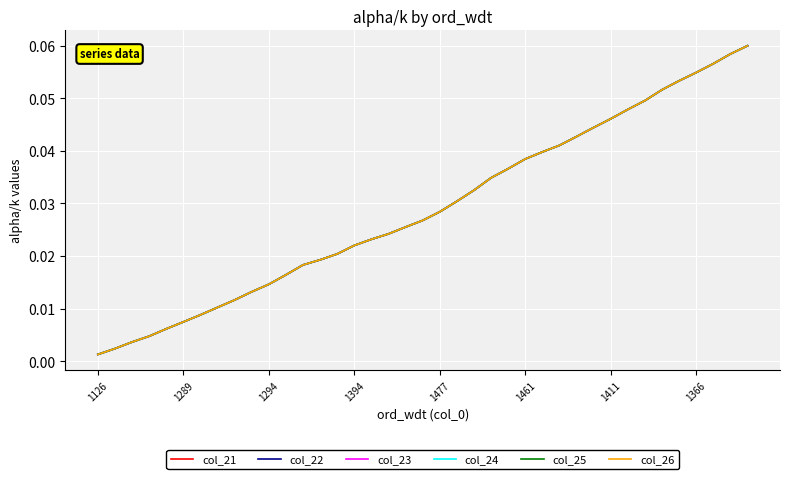

Rank the categories by col_22 value from highest to lowest.

38, 37, 36, 35, 34, 33, 32, 31, 30, 29, 28, 27, 26, 25, 24, 23, 22, 21, 20, 19, 18, 17, 16, 15, 14, 13, 12, 11, 10, 9, 8, 1366, 1411, 1461, 1477, 1394, 1294, 1289, 1126